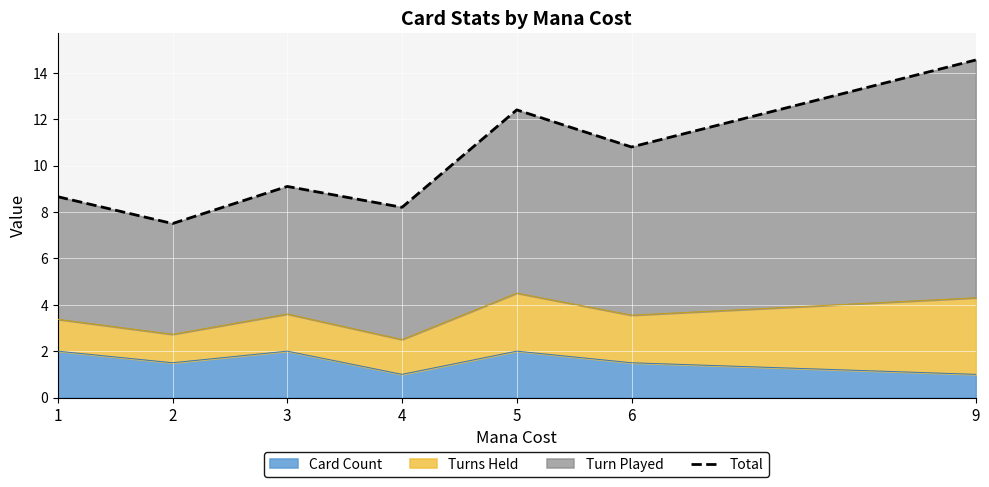

Where is the first local minimum?

2